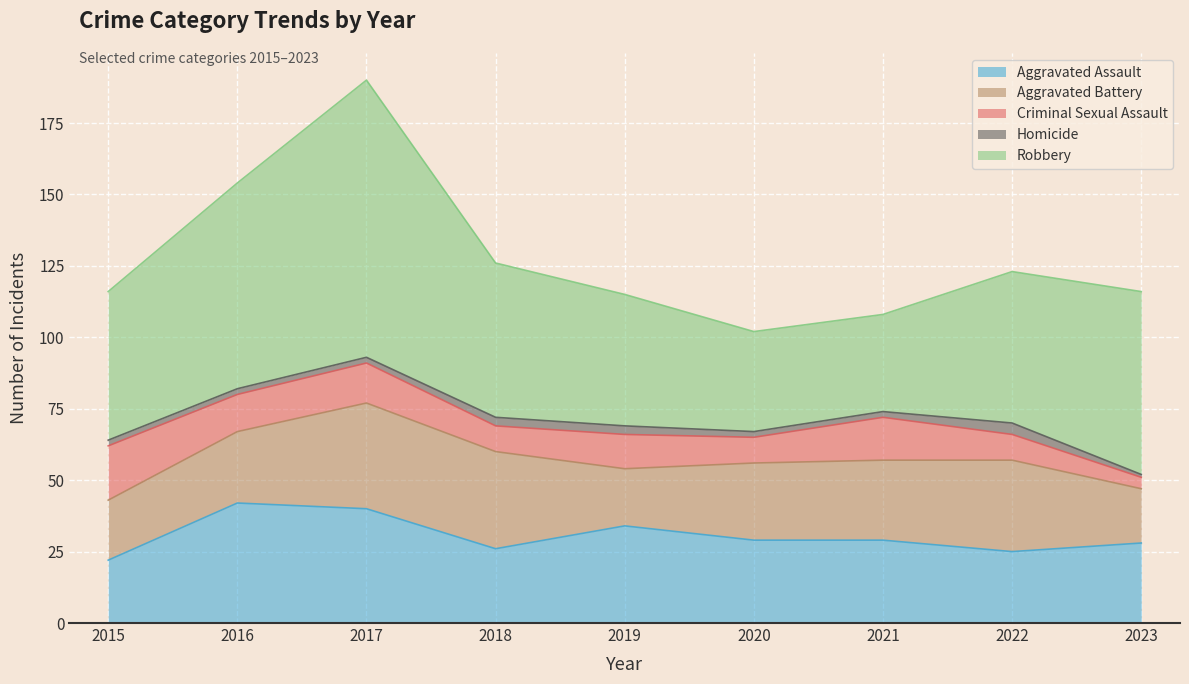

Where do Aggravated Battery and Aggravated Assault first cross each other?

2017 and 2018